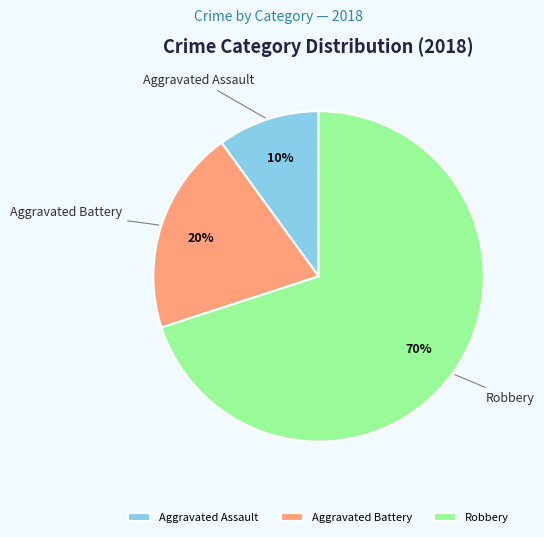

Does any single category account for the majority?

Yes